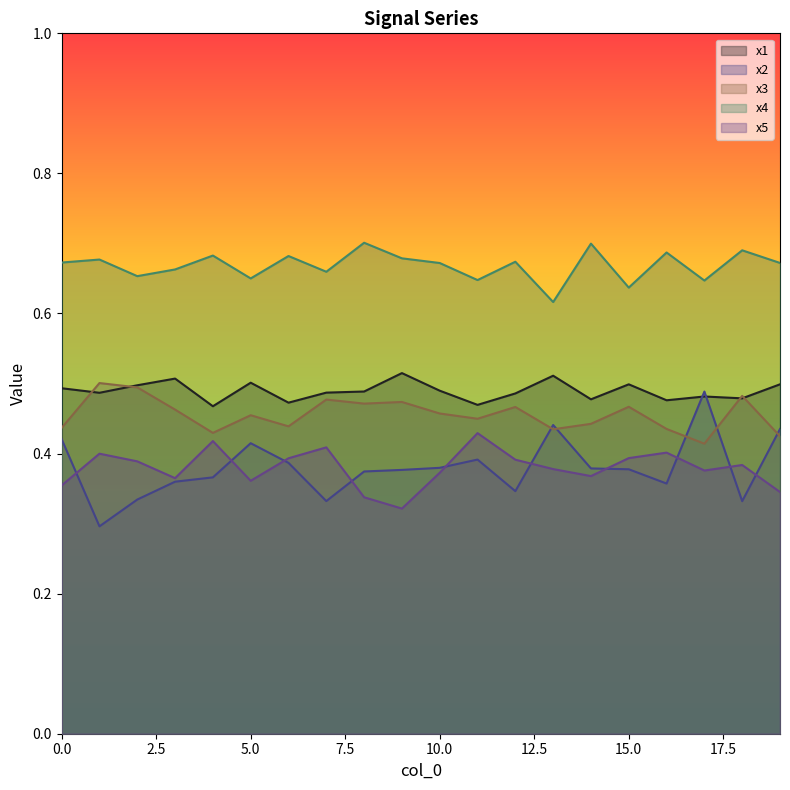

How many times do x2 and x1 cross each other?

2